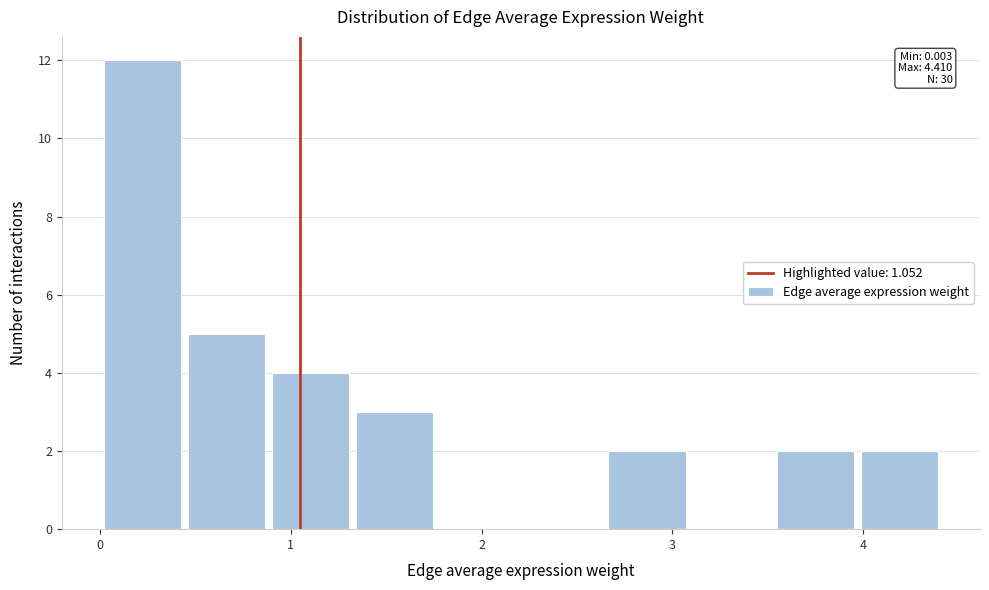

Which range on the x-axis has the tallest bar?

0.0 to 0.4